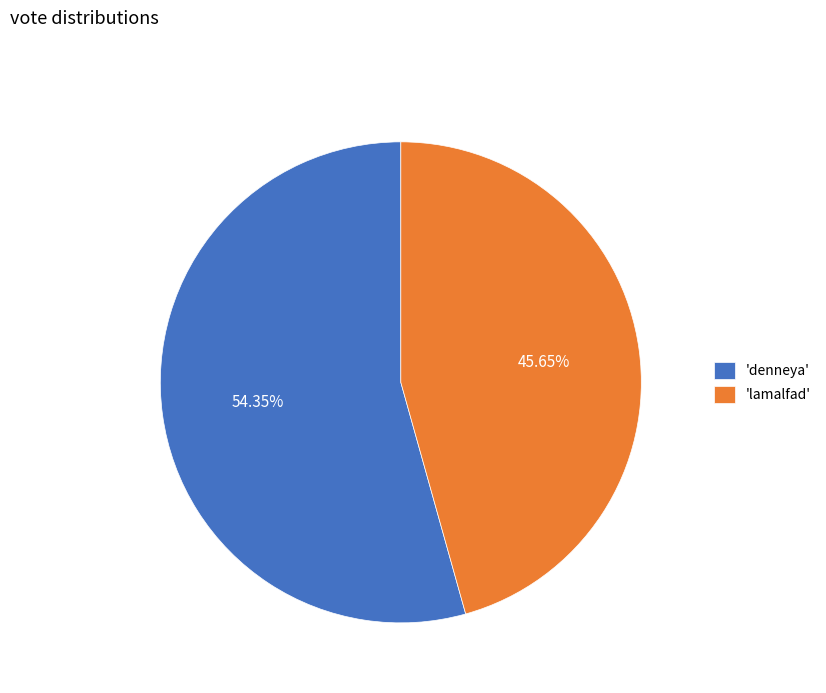

Between 'denneya' and 'lamalfad', which is larger?

'denneya'